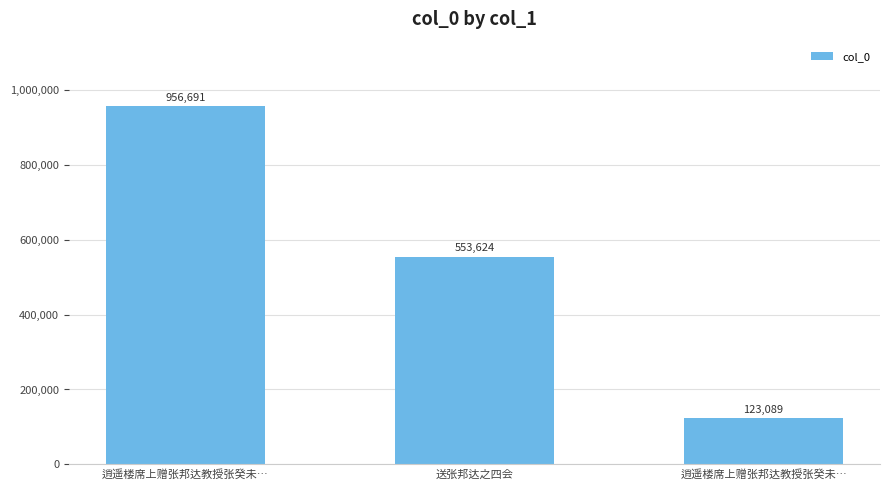

How many values are below 553624?

1